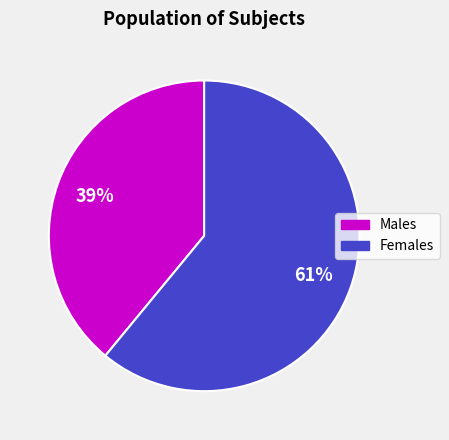

Is there a majority slice in this chart?

Yes